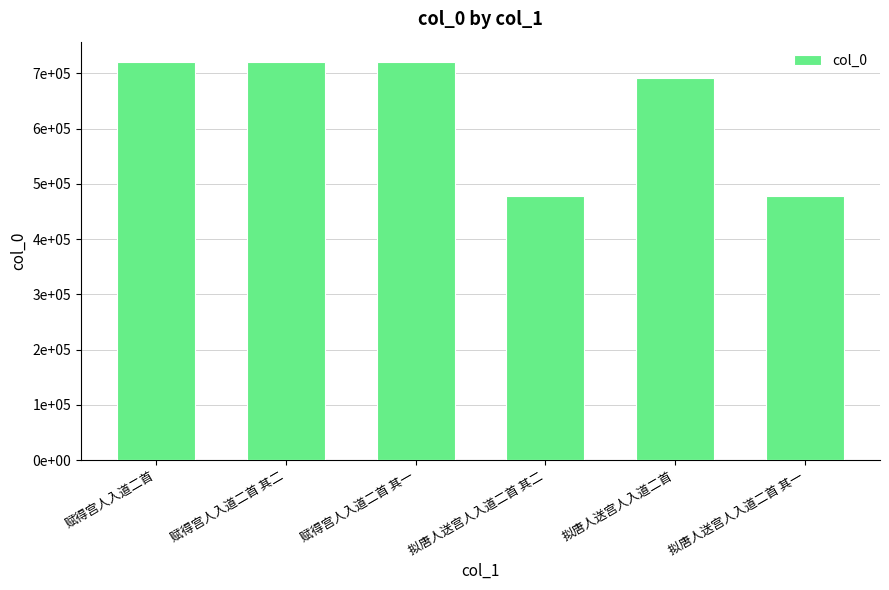

What is the smallest value displayed?

477547